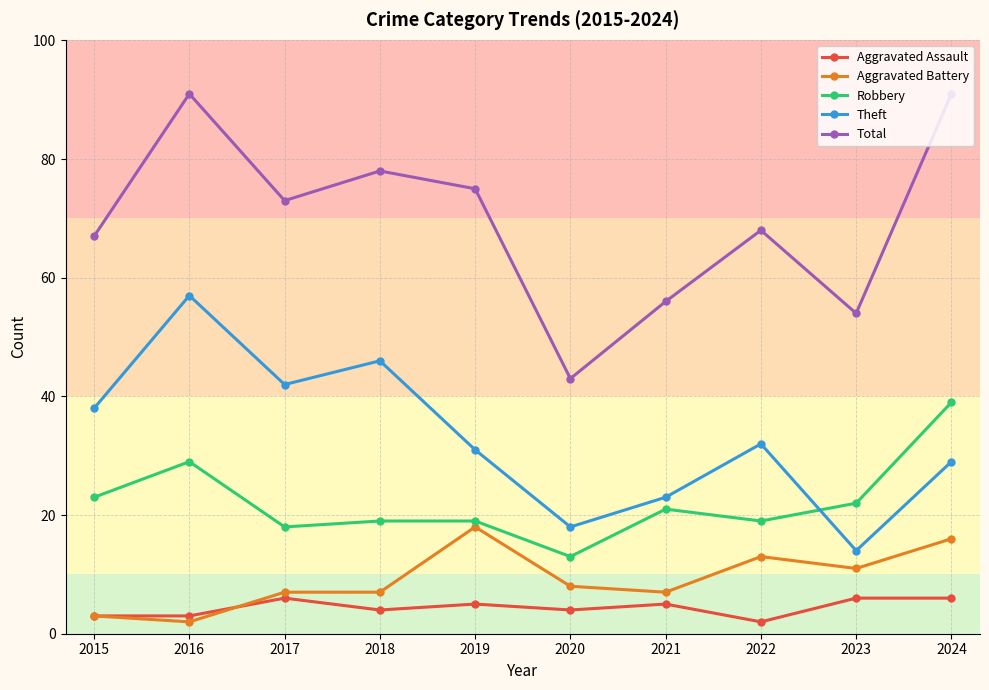

Which series has the largest range (max minus min)?

Total